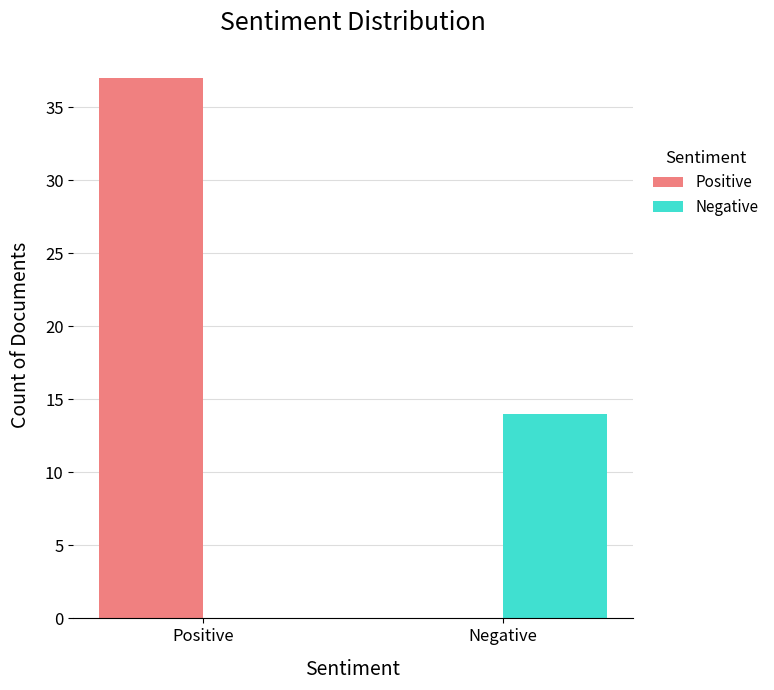

What is the maximum value for Positive?

37